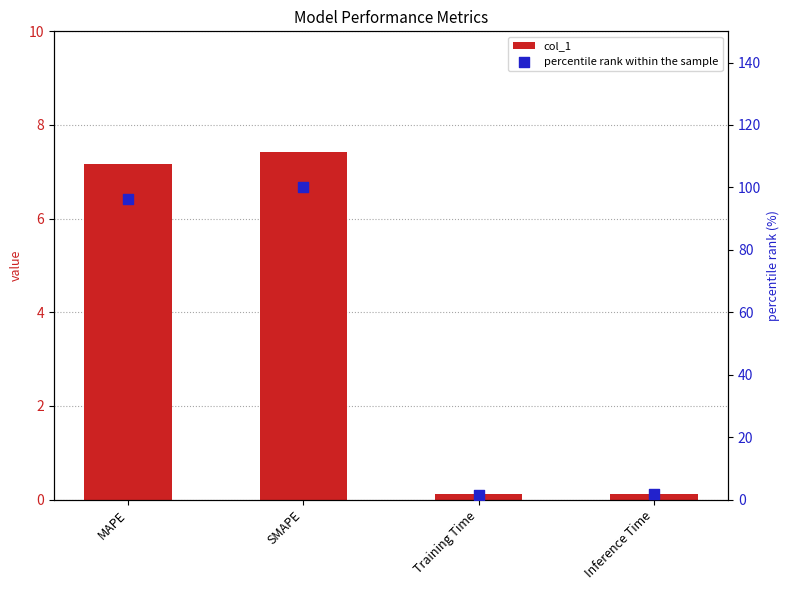

Which series has the largest total across all categories?

percentile rank within the sample